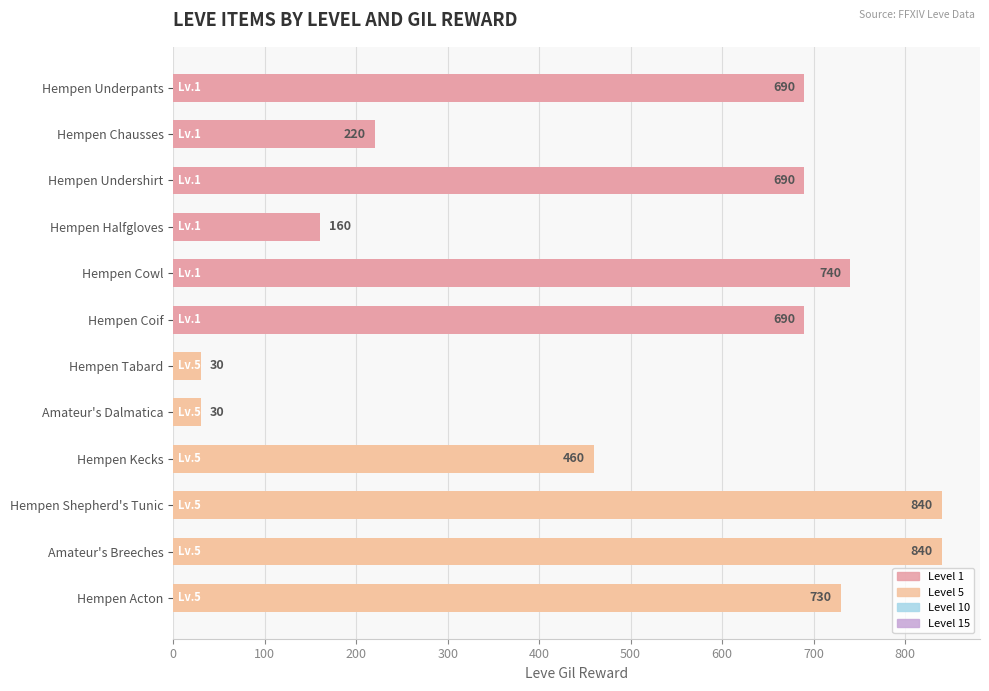

What position from the top is Hempen Tabard?

7